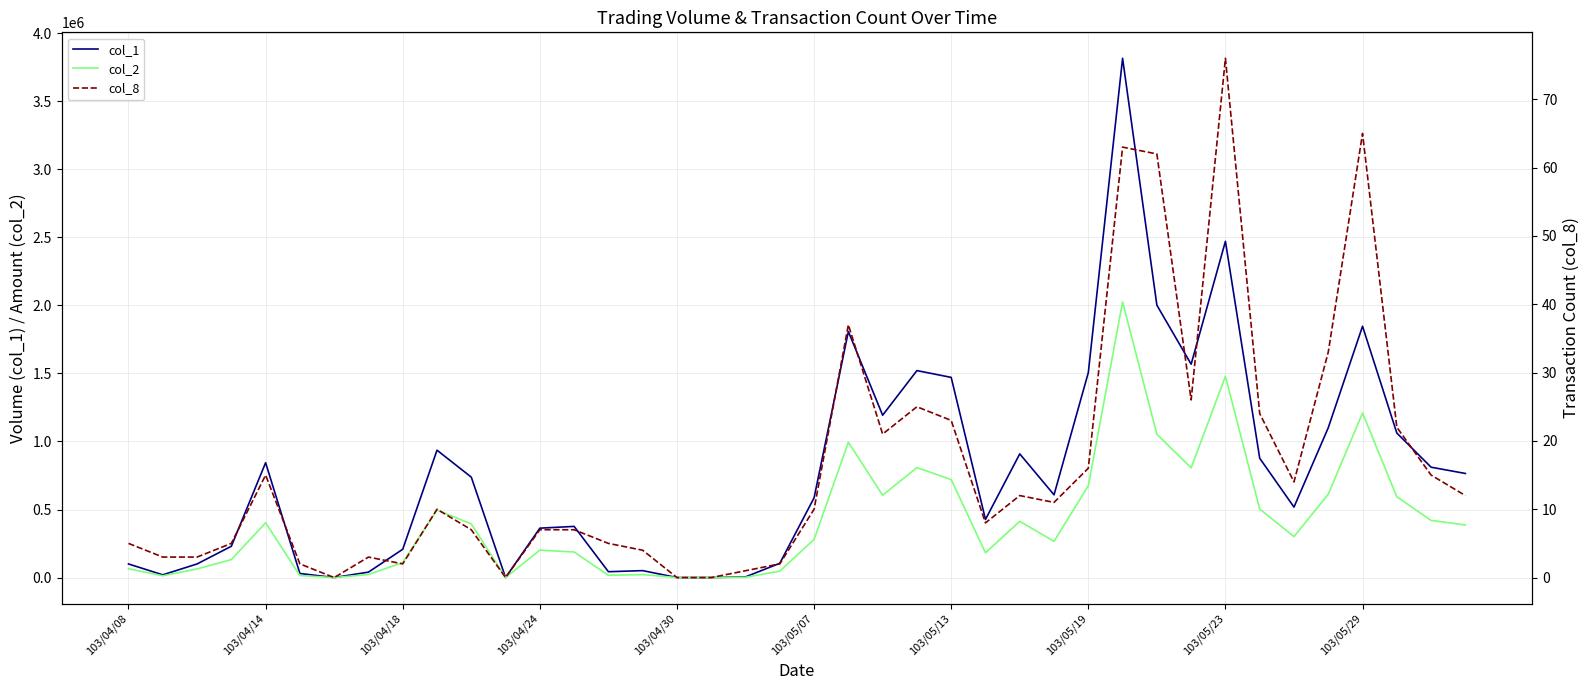

In col_1, how many points are higher than both neighbors (excluding endpoints)?

10